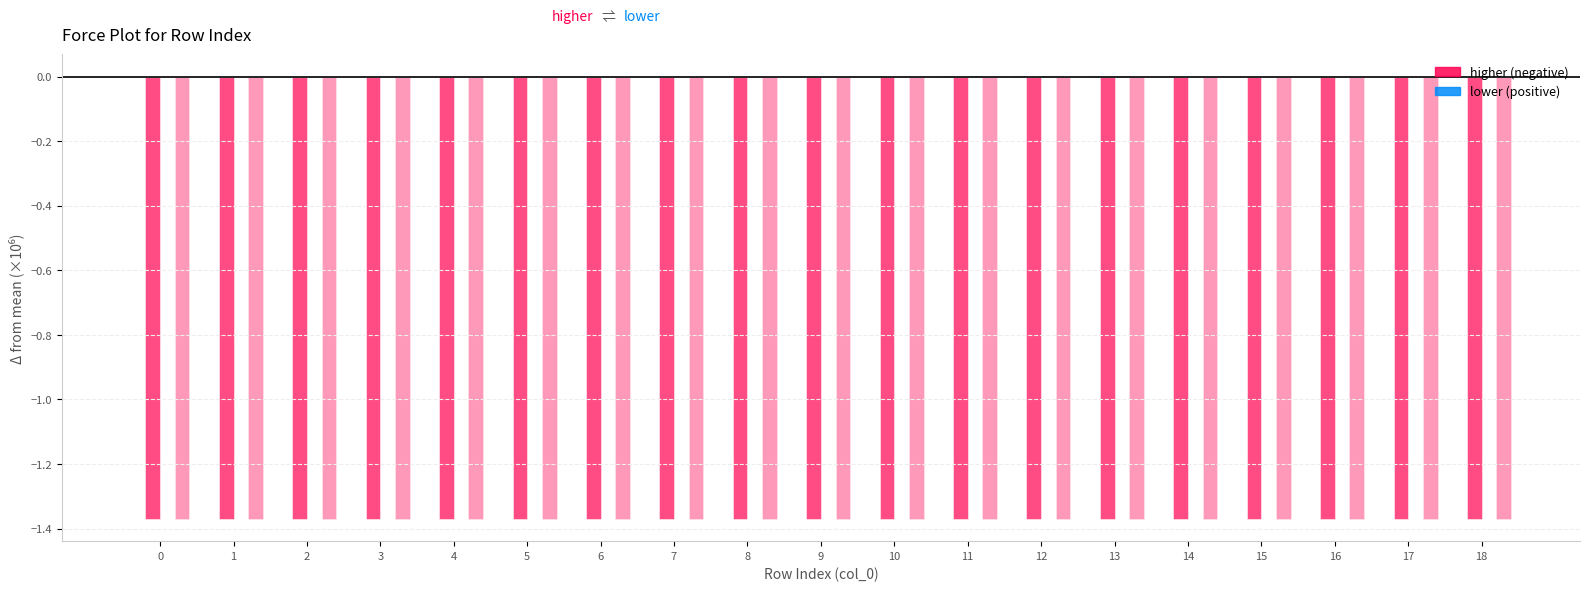

How many groups of bars are there?

19